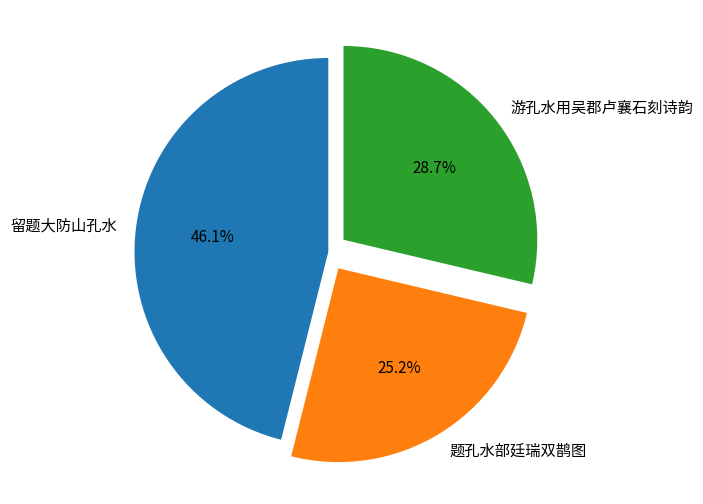

Is there any slice that represents more than half of the pie?

No